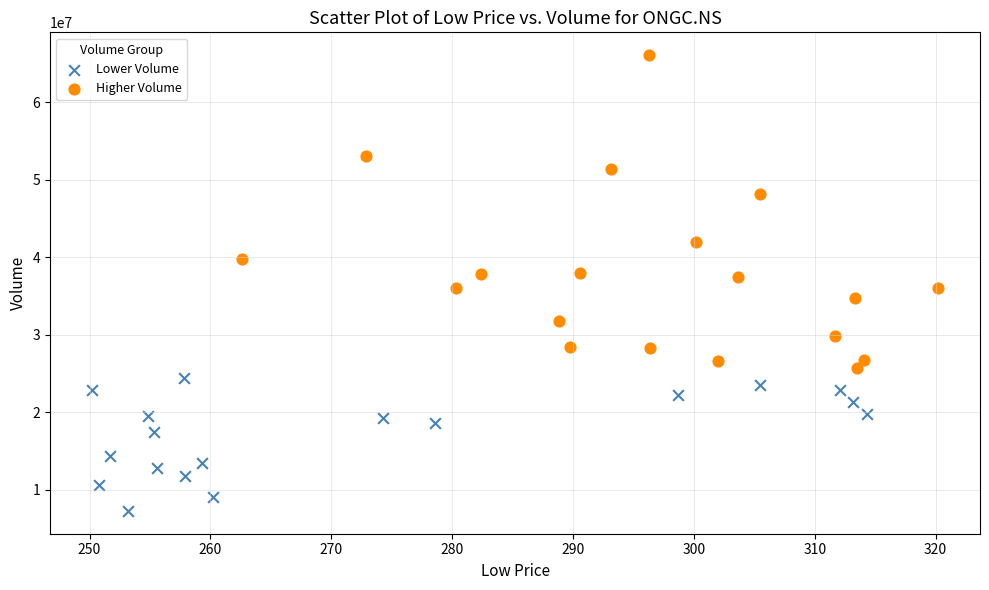

Which series reaches the minimum Y coordinate?

Lower Volume